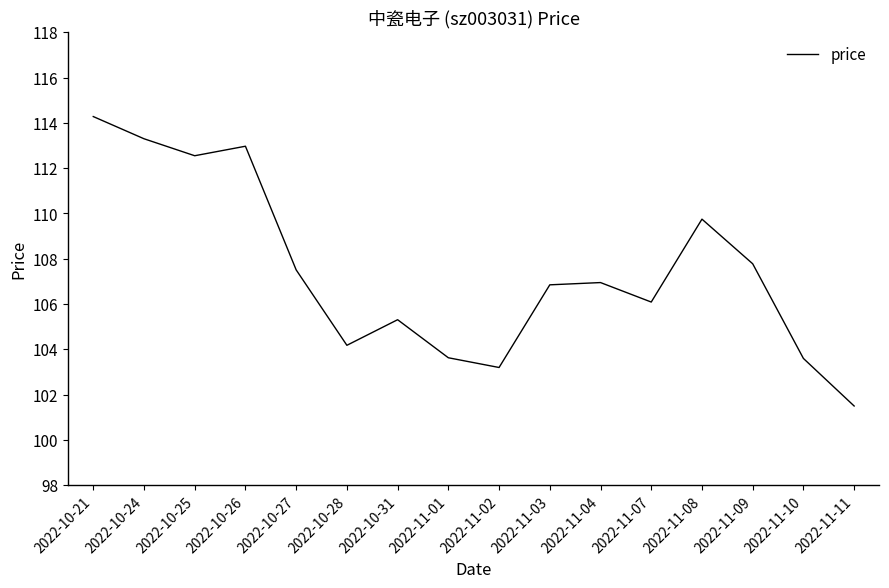

How many lines are shown in the chart?

1